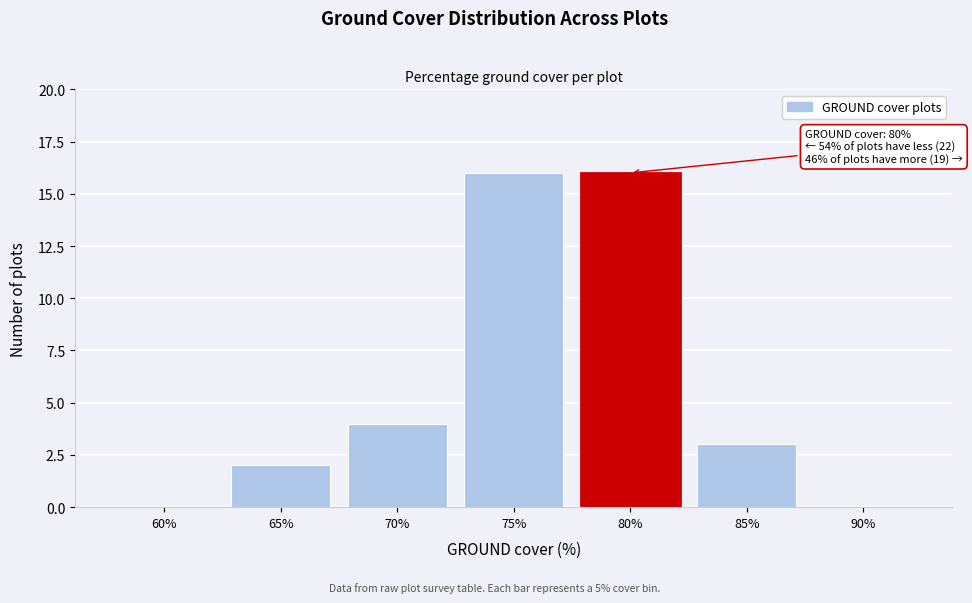

Reading left to right, what are all the values shown in this chart?

60%=0	65%=2	70%=4	75%=16	80%=16	85%=3	90%=0